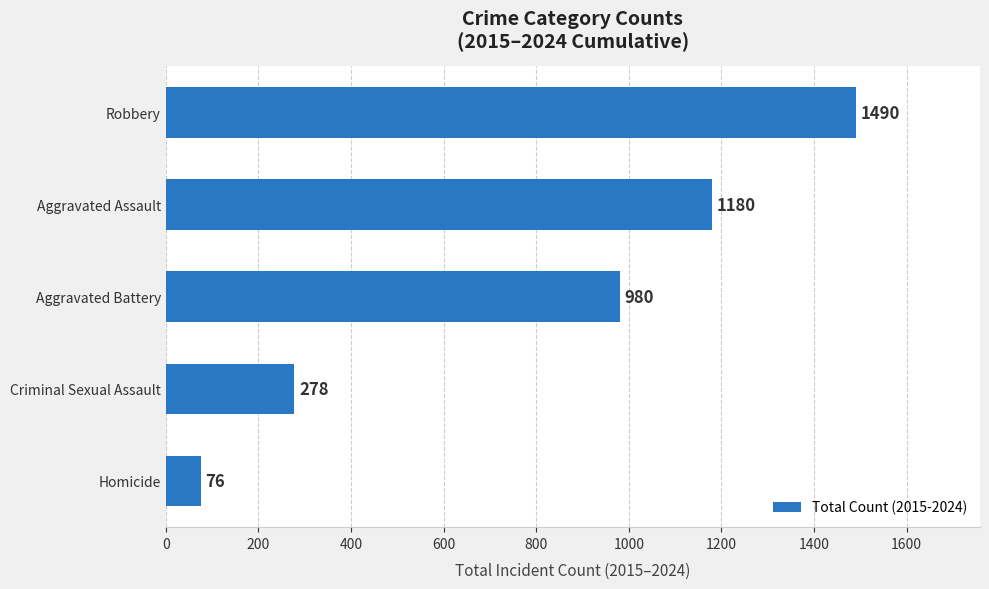

Where is the data nearest to the value 783?

Aggravated Battery